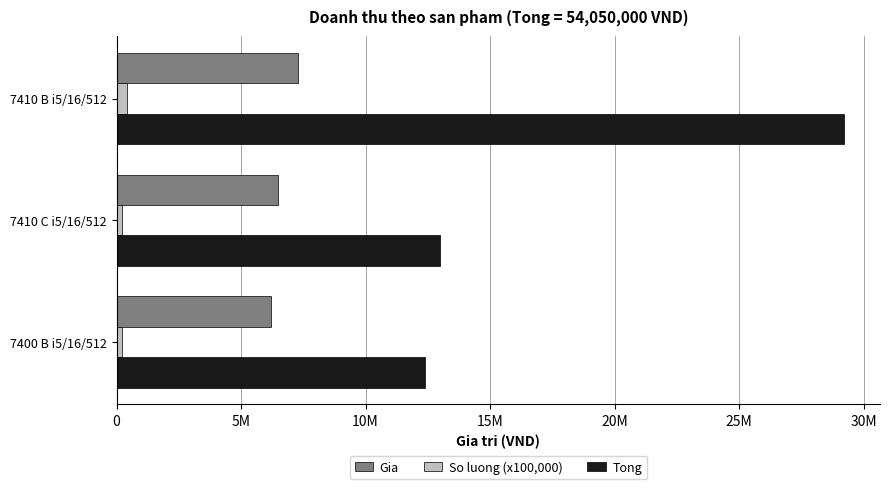

At how many categories does at least one series exceed 19563913?

1